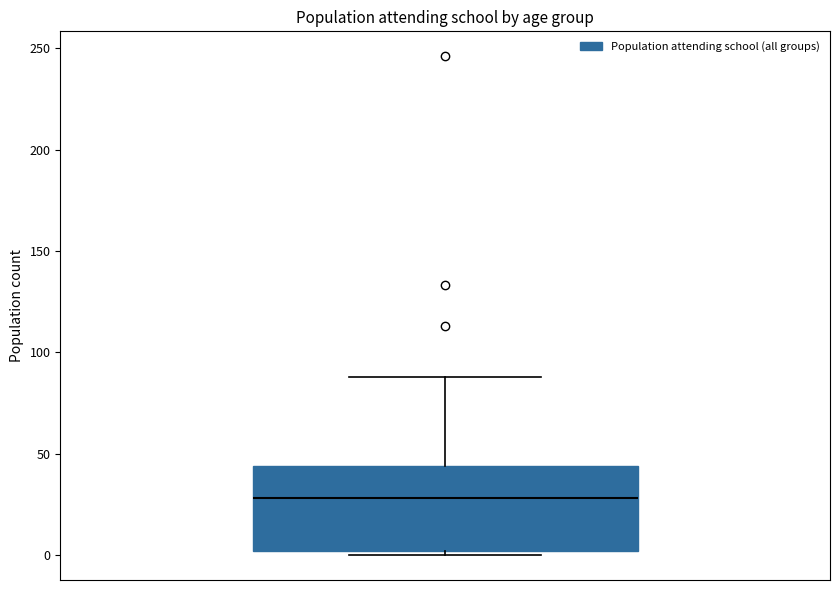

Read this box plot against the y-axis: the position of the median line, the range covered by the box, and the ends of both whiskers. The values are not printed on the chart, so give them approximately, as read against the axis.

median 30, box 0 to 45, whiskers 0 (just below the box's lower edge) to 90